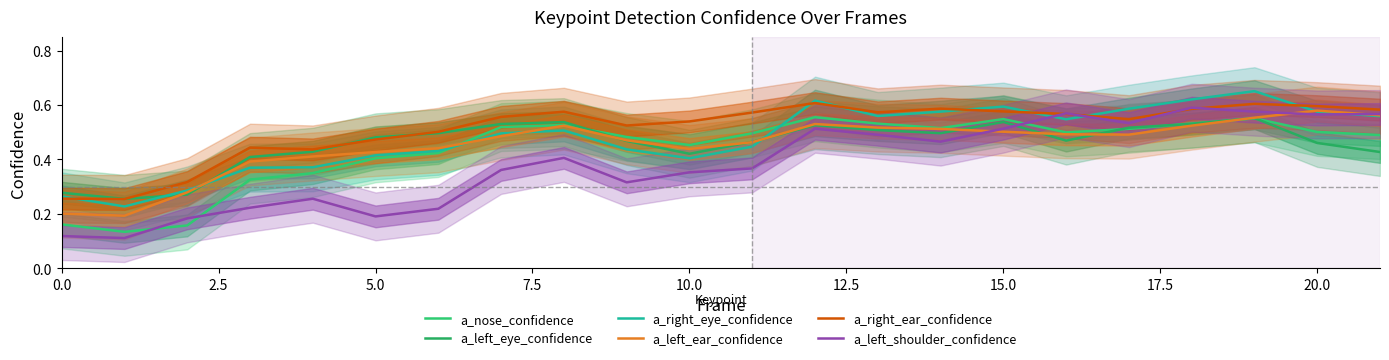

Does the chart display data point markers on the line(s)?

No